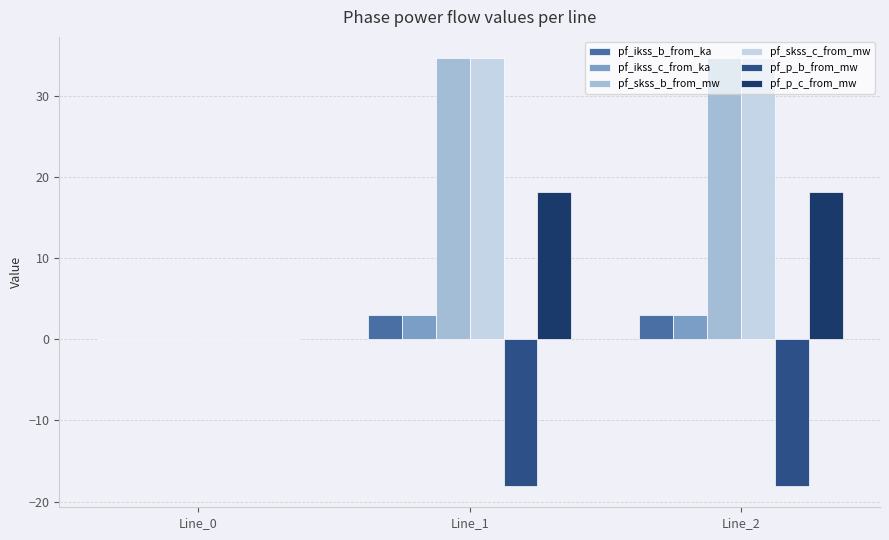

What is the sum of all pf_p_c_from_mw values?

36.1